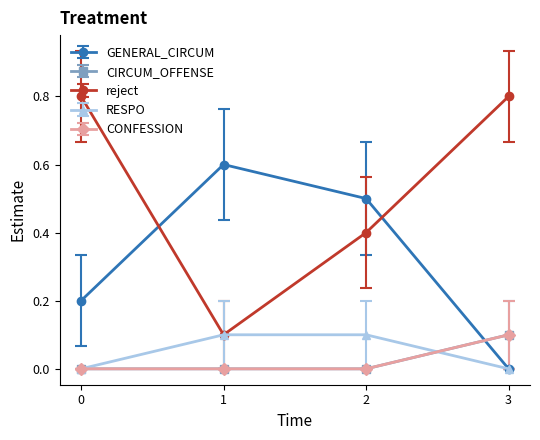

Does the chart have visible grid lines?

No